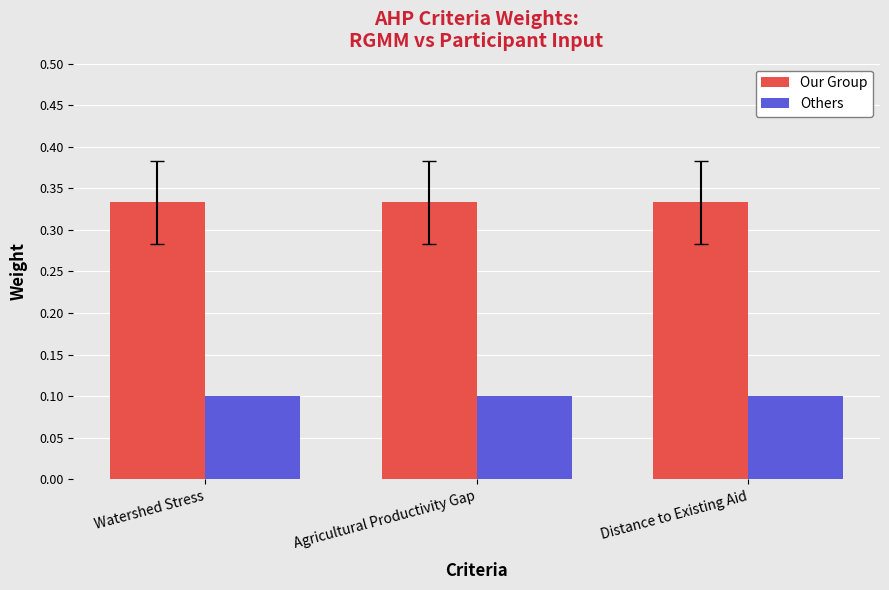

List the series in order of their overall mean, lowest first.

Others, Our Group